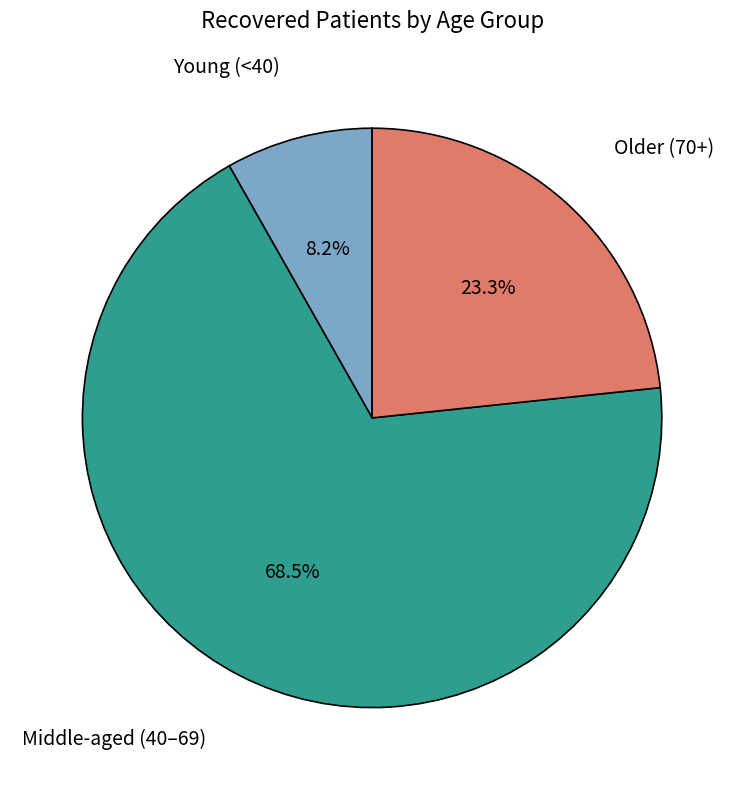

Is there any slice that represents more than half of the pie?

Yes